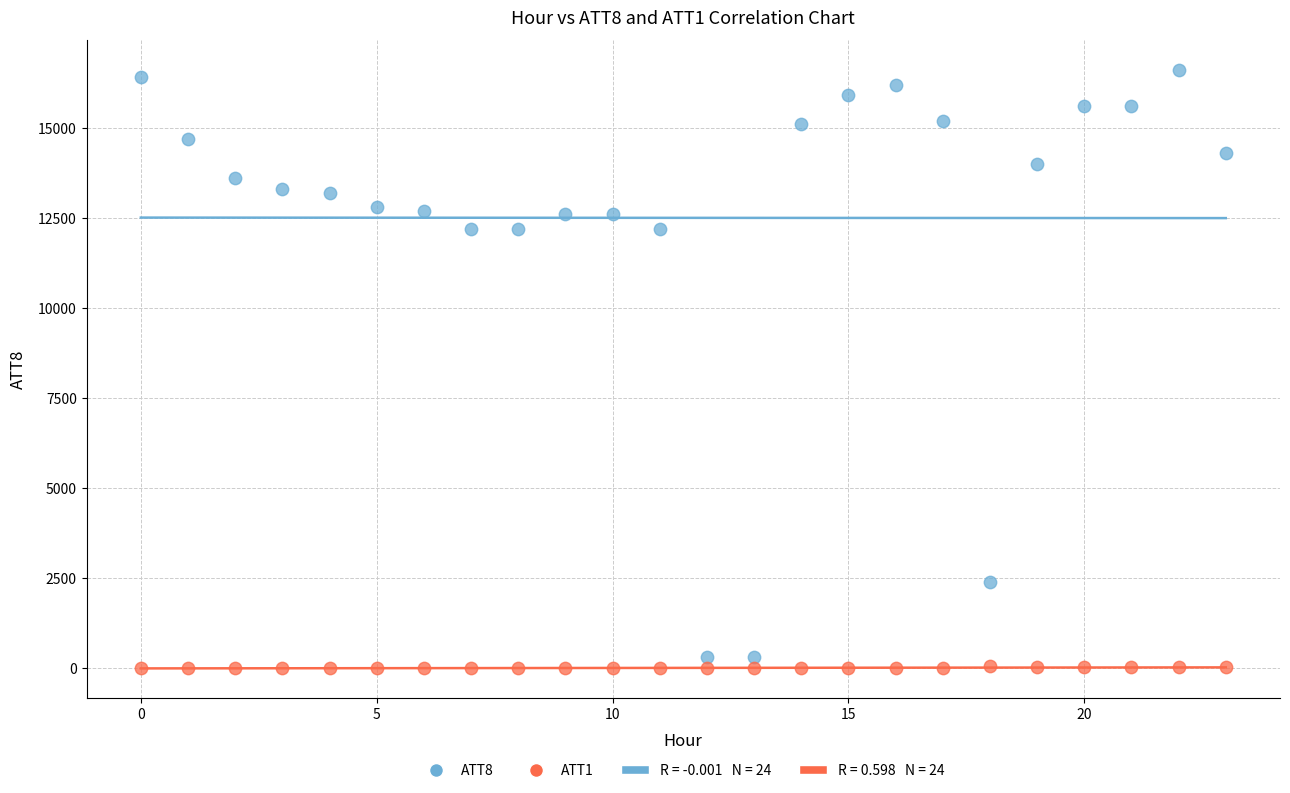

Which series has the widest spread of Y values?

ATT8